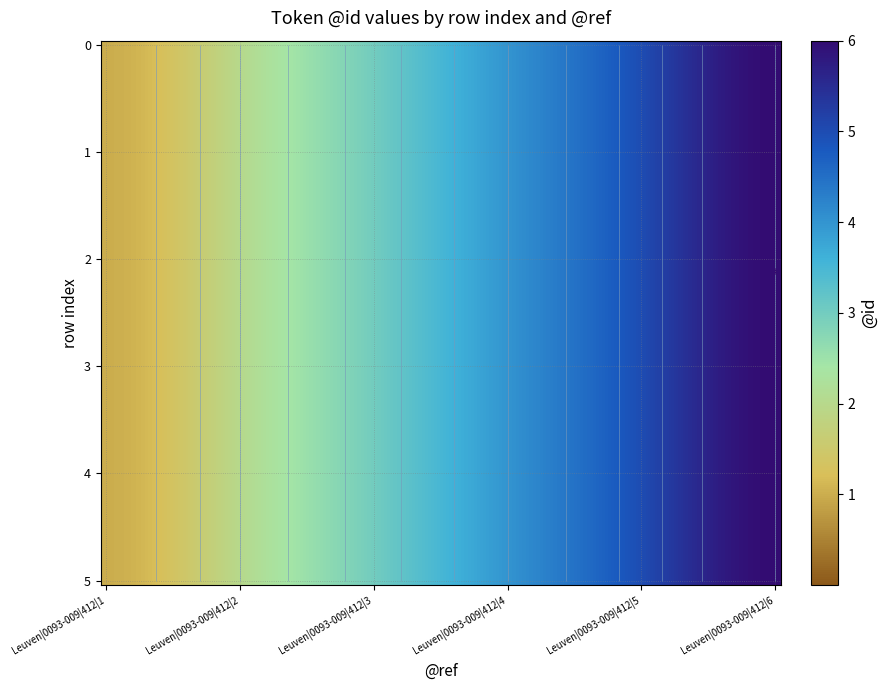

True or false: 2 has a value of 8 at 4.

False